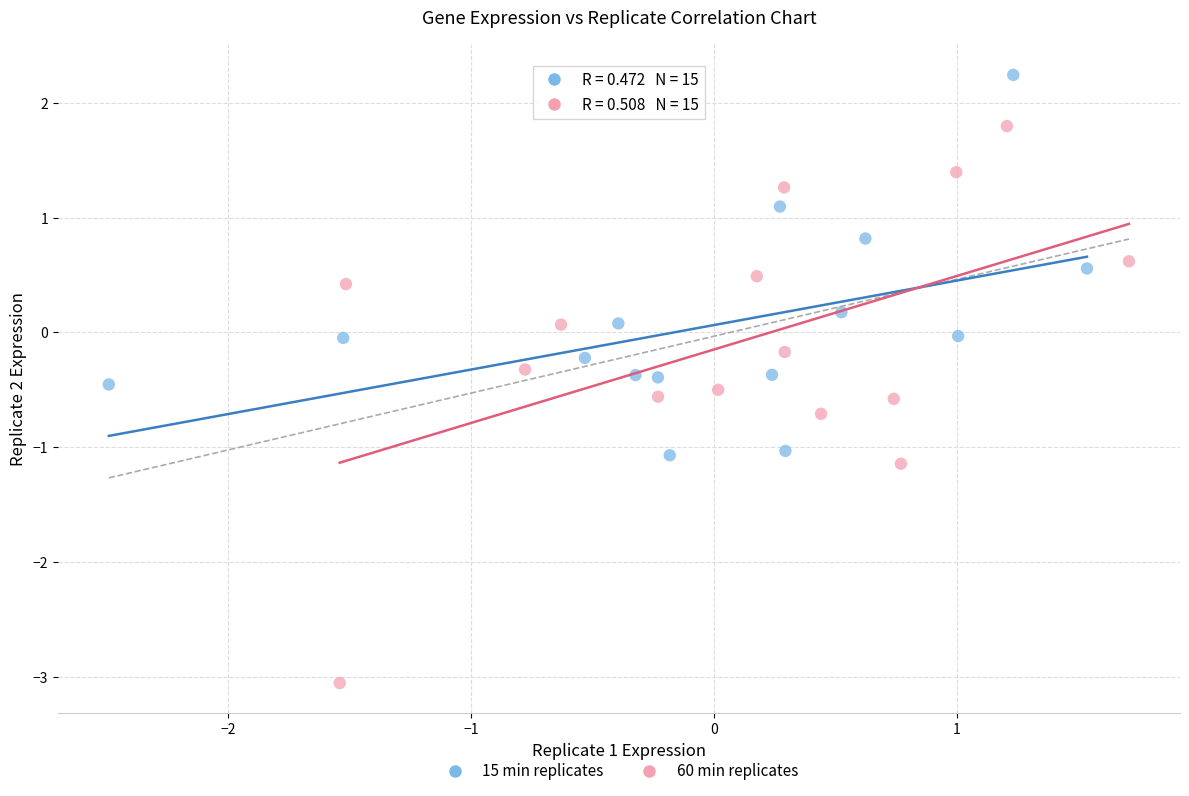

Which series has the widest spread of Y values?

60 min replicates